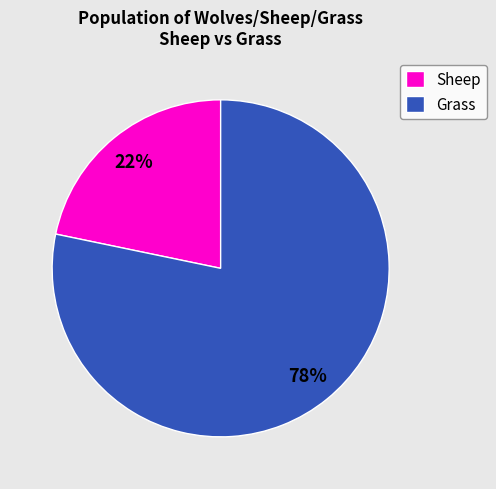

Which category has the biggest portion of the pie?

Grass